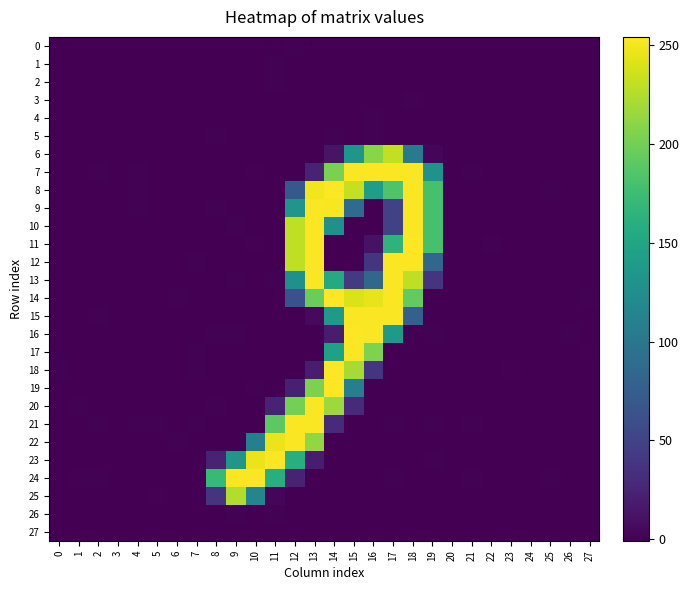

Reading right to left, list all the values displayed in this chart.

0: 27=-0.0	26=-0.0	25=-0.0	24=-0.0	23=0.0	22=-0.0	21=0.0	20=-0.0	19=-0.1	18=0.1	17=0.1	16=0.2	15=-0.3	14=0.0	13=-0.3	12=0.4	11=-0.0	10=0.0	9=0.1	8=-0.2	7=0.0	6=-0.0	5=0.0	4=-0.0	3=-0.0	2=0.0	1=-0.0	0=-0.0
1: 27=-0.0	26=-0.0	25=-0.0	24=0.0	23=0.0	22=0.0	21=0.0	20=0.0	19=0.2	18=0.2	17=0.1	16=-0.2	15=-0.1	14=0.2	13=0.1	12=-0.1	11=0.3	10=-0.2	9=0.1	8=-0.2	7=0.0	6=-0.0	5=0.0	4=0.0	3=0.0	2=0.0	1=-0.0	0=0.0
2: 27=0.0	26=-0.0	25=-0.0	24=-0.0	23=0.0	22=0.0	21=-0.0	20=-0.0	19=0.1	18=0.1	17=-0.0	16=-0.2	15=0.1	14=-0.0	13=-0.1	12=0.2	11=0.3	10=0.1	9=-0.2	8=-0.1	7=0.0	6=0.0	5=-0.0	4=0.0	3=0.0	2=-0.0	1=-0.0	0=0.0
3: 27=0.0	26=-0.0	25=0.0	24=0.0	23=0.0	22=-0.0	21=-0.0	20=0.0	19=-0.1	18=0.3	17=0.1	16=-0.3	15=-0.0	14=0.0	13=0.0	12=-0.1	11=0.0	10=0.1	9=-0.0	8=-0.1	7=0.0	6=0.0	5=-0.0	4=0.0	3=-0.0	2=-0.0	1=-0.0	0=0.0
4: 27=-0.0	26=0.0	25=0.0	24=-0.0	23=-0.0	22=-0.0	21=0.0	20=0.0	19=0.1	18=-0.1	17=-0.1	16=0.4	15=-0.2	14=0.0	13=0.1	12=-0.1	11=-0.1	10=0.1	9=-0.0	8=0.1	7=-0.0	6=-0.0	5=0.0	4=-0.0	3=-0.0	2=0.0	1=0.0	0=-0.0
5: 27=-0.0	26=-0.0	25=-0.0	24=0.0	23=-0.0	22=-0.0	21=0.0	20=-0.0	19=-0.1	18=0.1	17=-0.3	16=0.6	15=-0.8	14=0.3	13=-0.3	12=-0.1	11=0.1	10=-0.2	9=-0.2	8=0.2	7=-0.0	6=-0.0	5=0.0	4=0.0	3=-0.0	2=0.0	1=0.0	0=-0.0
6: 27=-0.0	26=0.0	25=0.0	24=-0.0	23=-0.0	22=0.0	21=0.2	20=0.0	19=3.4	18=104.9	17=231.0	16=208.8	15=133.4	14=12.9	13=-0.0	12=-0.0	11=0.1	10=0.1	9=-0.2	8=0.0	7=-0.1	6=-0.1	5=0.1	4=-0.1	3=-0.0	2=0.1	1=0.0	0=-0.1
7: 27=-0.2	26=-0.2	25=-0.1	24=-0.0	23=0.0	22=-0.0	21=0.3	20=-0.1	19=129.0	18=252.8	17=252.9	16=253.0	15=252.9	14=202.8	13=24.4	12=-0.3	11=-0.2	10=0.4	9=-0.2	8=-0.2	7=-0.1	6=-0.3	5=0.2	4=0.2	3=-0.1	2=0.3	1=0.1	0=0.2
8: 27=-0.2	26=0.1	25=0.3	24=-0.0	23=-0.0	22=0.2	21=-0.1	20=0.1	19=179.7	18=252.8	17=184.1	16=141.1	15=231.7	14=254.1	13=248.9	12=68.0	11=0.2	10=-0.0	9=-0.2	8=0.1	7=-0.1	6=0.2	5=0.2	4=0.3	3=0.0	2=-0.2	1=0.0	0=0.1
9: 27=-0.1	26=-0.2	25=0.1	24=0.0	23=-0.1	22=-0.1	21=0.0	20=0.0	19=179.7	18=253.0	17=49.3	16=-0.4	15=88.2	14=251.6	13=253.0	12=132.2	11=-0.4	10=-0.0	9=-0.0	8=0.4	7=-0.0	6=0.1	5=-0.1	4=0.2	3=-0.1	2=-0.2	1=0.0	0=0.1
10: 27=-0.1	26=-0.3	25=-0.1	24=0.0	23=-0.2	22=-0.1	21=0.1	20=-0.1	19=180.1	18=252.9	17=49.0	16=-0.2	15=0.1	14=127.3	13=252.8	12=229.7	11=0.1	10=-0.5	9=0.4	8=-0.1	7=-0.0	6=-0.1	5=-0.2	4=-0.0	3=-0.1	2=-0.1	1=0.1	0=-0.1
11: 27=-0.2	26=-0.0	25=0.1	24=-0.1	23=-0.1	22=0.3	21=-0.3	20=-0.1	19=179.8	18=253.2	17=164.7	16=11.2	15=0.0	14=0.1	13=253.1	12=229.7	11=-0.2	10=0.4	9=-0.2	8=-0.1	7=-0.0	6=0.0	5=-0.1	4=-0.0	3=0.1	2=-0.1	1=0.0	0=-0.1
12: 27=0.2	26=-0.0	25=0.1	24=-0.0	23=0.0	22=0.1	21=-0.3	20=-0.0	19=83.0	18=252.8	17=253.1	16=37.2	15=-0.1	14=0.0	13=252.9	12=229.9	11=0.0	10=-0.1	9=-0.2	8=-0.2	7=0.2	6=0.2	5=-0.3	4=-0.2	3=0.1	2=-0.3	1=-0.1	0=0.1
13: 27=0.0	26=-0.1	25=0.0	24=-0.0	23=-0.0	22=-0.1	21=0.1	20=0.2	19=37.1	18=229.8	17=252.9	16=83.3	15=42.1	14=154.9	13=253.1	12=126.8	11=0.3	10=-0.4	9=0.2	8=-0.0	7=-0.1	6=0.1	5=0.0	4=-0.0	3=0.0	2=-0.1	1=0.0	0=0.0
14: 27=0.4	26=-0.1	25=0.1	24=0.0	23=-0.1	22=-0.2	21=0.1	20=0.1	19=0.0	18=192.9	17=252.9	16=245.1	15=240.0	14=254.0	13=195.8	12=63.2	11=-0.0	10=-0.1	9=-0.2	8=0.1	7=0.1	6=0.3	5=-0.3	4=-0.1	3=-0.2	2=-0.3	1=-0.1	0=0.0
15: 27=-0.3	26=0.1	25=-0.1	24=-0.1	23=0.2	22=0.2	21=0.0	20=-0.1	19=-0.4	18=77.3	17=252.9	16=252.8	15=253.1	14=138.0	13=6.0	12=0.2	11=-0.4	10=-0.0	9=0.2	8=-0.2	7=-0.0	6=-0.3	5=0.2	4=-0.1	3=0.0	2=0.2	1=0.1	0=0.1
16: 27=0.1	26=0.3	25=0.2	24=0.0	23=-0.1	22=0.2	21=-0.2	20=-0.1	19=0.5	18=-0.2	17=138.0	16=252.8	15=253.7	14=19.1	13=-0.2	12=-0.2	11=0.2	10=-0.5	9=0.2	8=0.4	7=0.1	6=0.1	5=-0.1	4=-0.2	3=-0.1	2=-0.1	1=-0.0	0=-0.2
17: 27=0.4	26=0.0	25=0.1	24=0.1	23=-0.1	22=-0.2	21=-0.0	20=-0.1	19=0.1	18=-0.1	17=0.2	16=205.0	15=252.9	14=145.0	13=-0.0	12=-0.3	11=0.0	10=0.1	9=-0.2	8=-0.2	7=0.2	6=0.1	5=-0.4	4=-0.1	3=-0.3	2=-0.2	1=-0.0	0=-0.1
18: 27=0.1	26=-0.1	25=-0.0	24=0.0	23=0.4	22=-0.0	21=-0.5	20=-0.2	19=-0.1	18=0.1	17=-0.0	16=37.3	15=220.6	14=253.7	13=18.1	12=-0.2	11=0.1	10=-0.3	9=0.1	8=0.1	7=0.4	6=-0.1	5=-0.3	4=0.0	3=-0.1	2=-0.1	1=-0.2	0=0.5
19: 27=-0.1	26=0.1	25=0.2	24=-0.0	23=0.0	22=0.1	21=-0.2	20=0.1	19=0.2	18=-0.1	17=0.0	16=-0.3	15=109.3	14=253.9	13=203.6	12=21.3	11=-0.3	10=0.5	9=-0.3	8=-0.1	7=-0.1	6=0.1	5=0.2	4=0.0	3=0.0	2=-0.2	1=0.0	0=0.1
20: 27=-0.5	26=-0.0	25=-0.2	24=-0.0	23=-0.1	22=0.1	21=0.1	20=-0.1	19=-0.1	18=0.2	17=0.1	16=-0.0	15=30.9	14=216.9	13=252.8	12=200.6	11=23.9	10=0.0	9=-0.2	8=0.4	7=-0.2	6=-0.3	5=0.2	4=-0.2	3=-0.0	2=0.2	1=0.2	0=-0.0
21: 27=0.0	26=-0.1	25=-0.2	24=0.2	23=-0.0	22=0.1	21=0.4	20=-0.1	19=0.2	18=-0.2	17=0.3	16=-0.1	15=0.0	14=29.2	13=252.8	12=252.9	11=189.9	10=0.1	9=0.1	8=-0.2	7=0.2	6=0.0	5=0.3	4=0.4	3=-0.0	2=0.4	1=0.0	0=0.2
22: 27=0.2	26=0.1	25=-0.0	24=0.0	23=-0.1	22=0.0	21=0.0	20=0.0	19=-0.3	18=0.2	17=-0.2	16=0.1	15=0.1	14=-0.2	13=212.9	12=253.0	11=246.9	10=109.7	9=-0.1	8=-0.0	7=0.1	6=0.3	5=-0.1	4=0.0	3=0.1	2=-0.0	1=0.0	0=-0.0
23: 27=0.0	26=-0.2	25=-0.1	24=-0.2	23=0.2	22=-0.0	21=-0.1	20=0.0	19=0.3	18=-0.3	17=-0.0	16=-0.0	15=0.1	14=-0.1	13=18.8	12=158.8	11=252.8	10=247.1	9=132.1	8=24.2	7=0.0	6=-0.0	5=-0.0	4=-0.1	3=0.2	2=-0.2	1=-0.1	0=-0.1
24: 27=-0.1	26=0.2	25=0.2	24=0.1	23=-0.0	22=-0.1	21=0.3	20=-0.0	19=-0.1	18=-0.1	17=0.4	16=-0.1	15=0.0	14=-0.0	13=-0.2	12=25.0	11=158.9	10=252.9	9=252.8	8=170.7	7=-0.2	6=0.0	5=0.2	4=-0.0	3=-0.1	2=0.4	1=0.2	0=-0.0
25: 27=-0.0	26=-0.3	25=-0.0	24=0.0	23=0.2	22=0.0	21=-0.1	20=0.1	19=-0.0	18=0.1	17=0.0	16=-0.1	15=-0.1	14=-0.1	13=0.0	12=-0.2	11=2.3	10=114.8	9=224.7	8=37.4	7=0.1	6=-0.2	5=0.5	4=0.1	3=-0.0	2=-0.3	1=-0.2	0=-0.2
26: 27=0.0	26=-0.0	25=-0.0	24=0.0	23=-0.0	22=-0.0	21=0.0	20=0.0	19=-0.1	18=0.1	17=-0.2	16=0.1	15=-0.3	14=0.0	13=-0.0	12=-0.1	11=0.3	10=-0.2	9=0.2	8=-0.3	7=0.0	6=-0.0	5=0.0	4=0.0	3=-0.0	2=0.0	1=-0.0	0=0.0
27: 27=-0.0	26=0.0	25=-0.0	24=-0.0	23=0.0	22=0.0	21=-0.0	20=-0.0	19=0.1	18=-0.4	17=0.2	16=-0.2	15=-0.1	14=-0.2	13=-0.2	12=-0.2	11=-0.1	10=-0.1	9=-0.2	8=0.0	7=-0.0	6=-0.0	5=0.0	4=-0.0	3=0.0	2=0.0	1=0.0	0=0.0